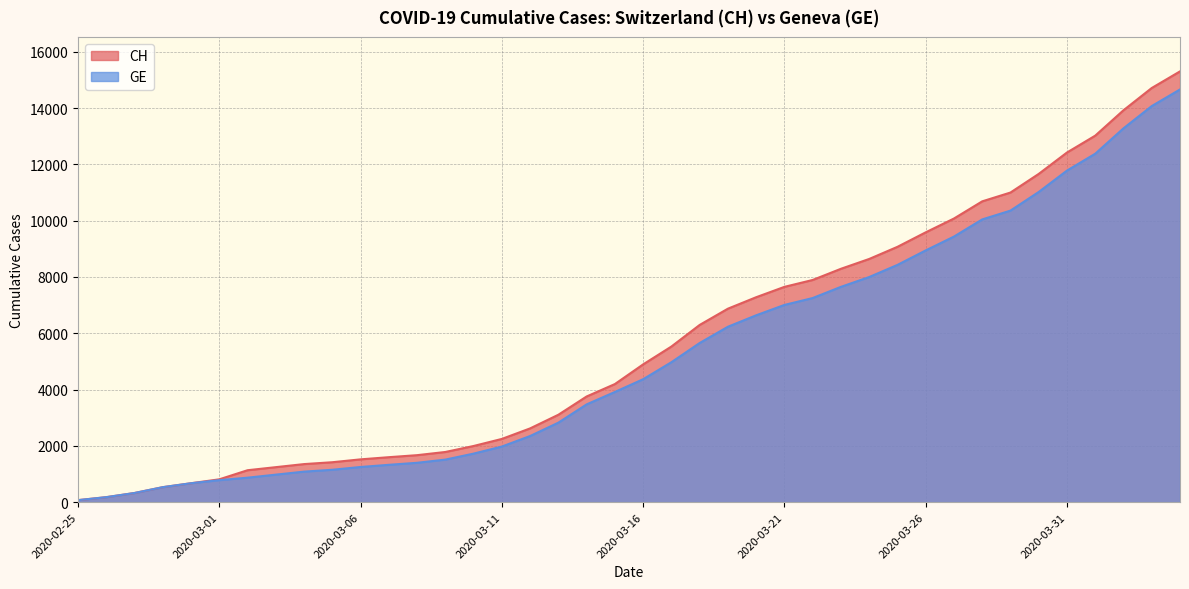

What is the label of the 32nd point from the right?

2020-03-04